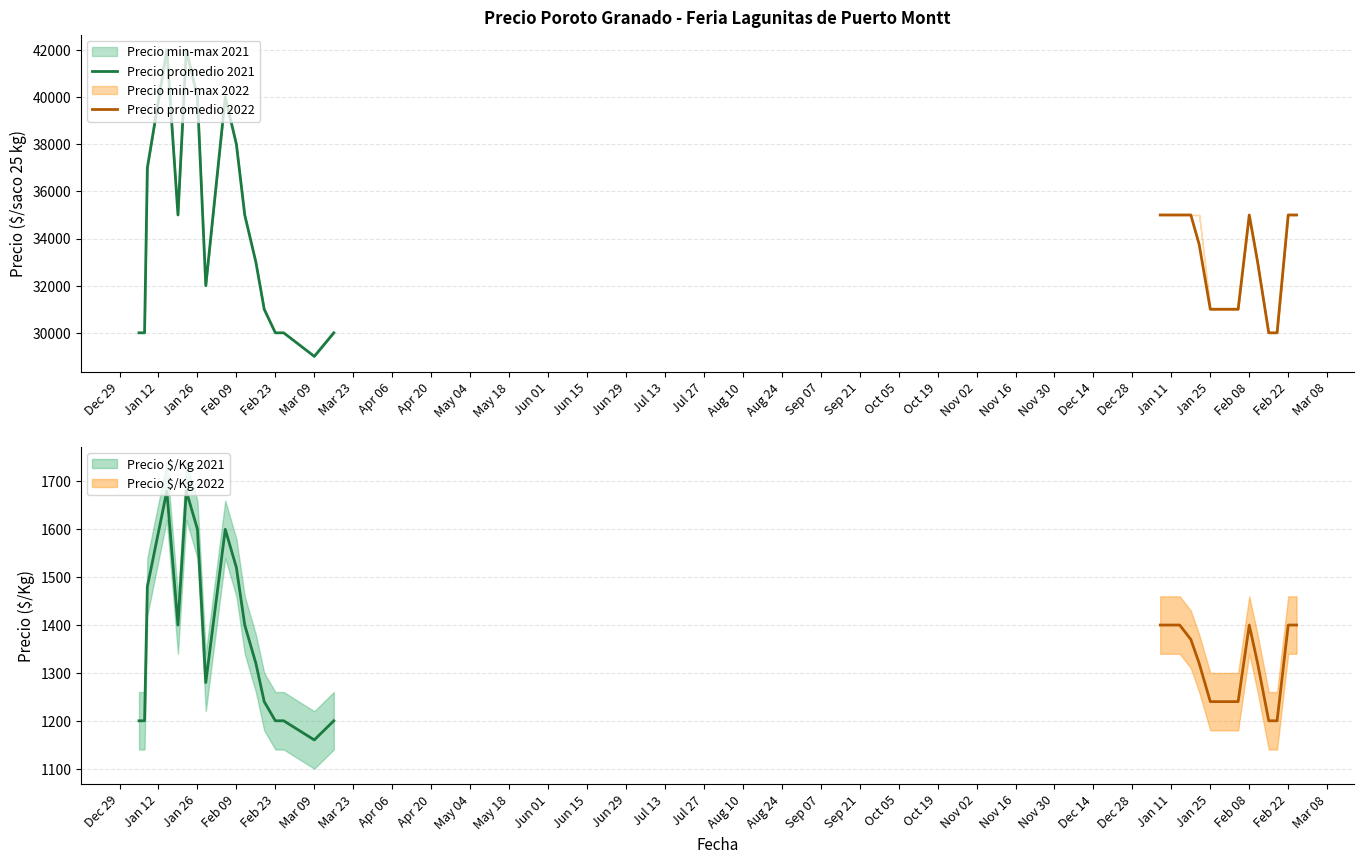

Which has a higher value, 2022-02-11 or 2022-01-11?

2022-01-11